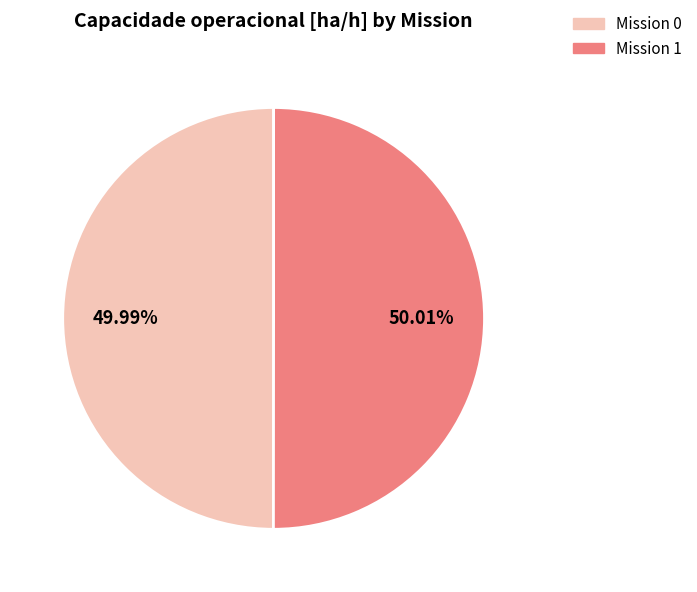

Is there a majority slice in this chart?

Yes